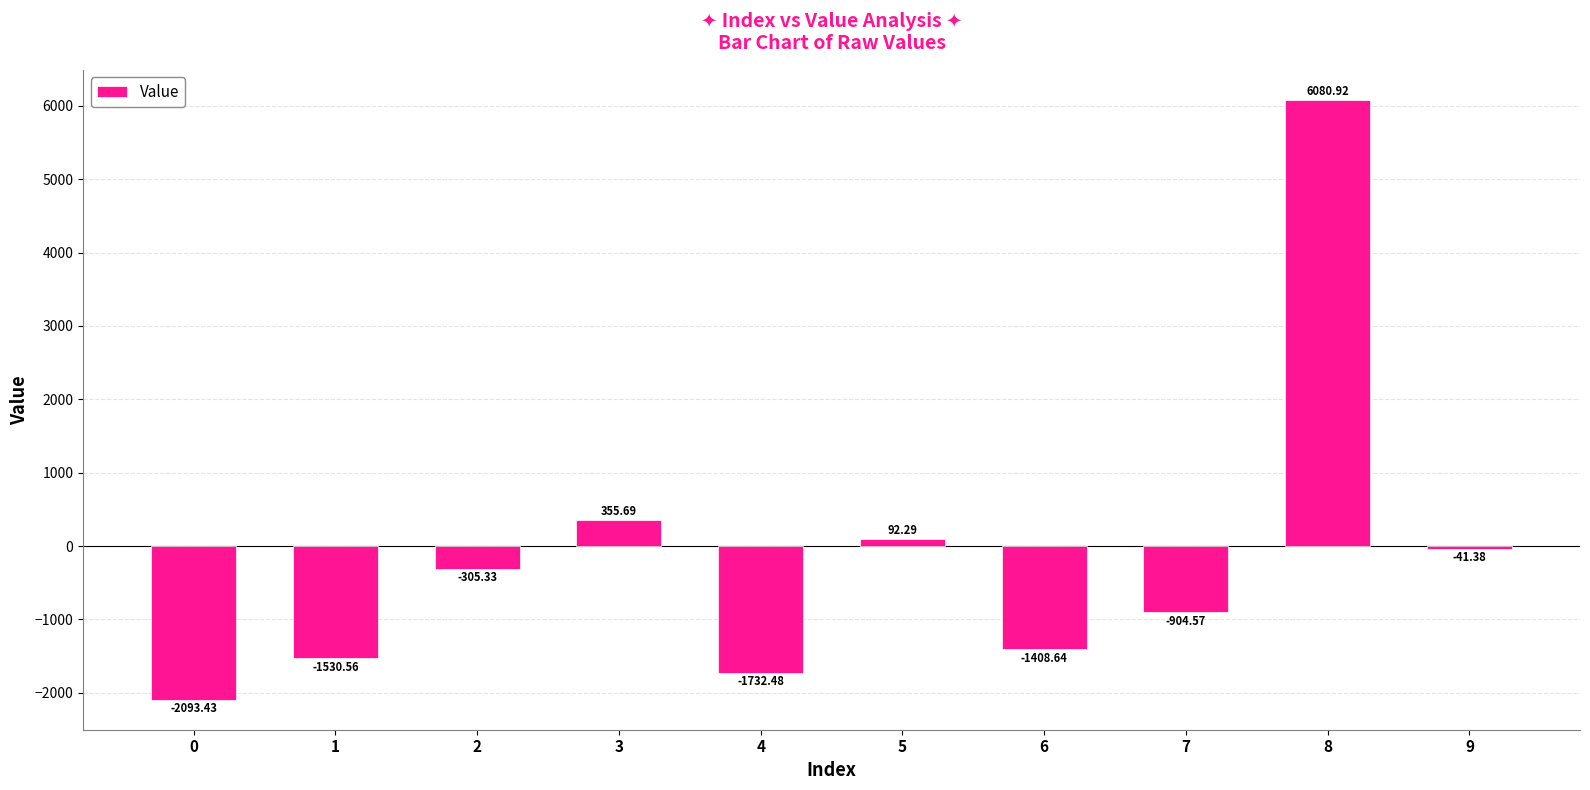

What is the average value?

-148.7